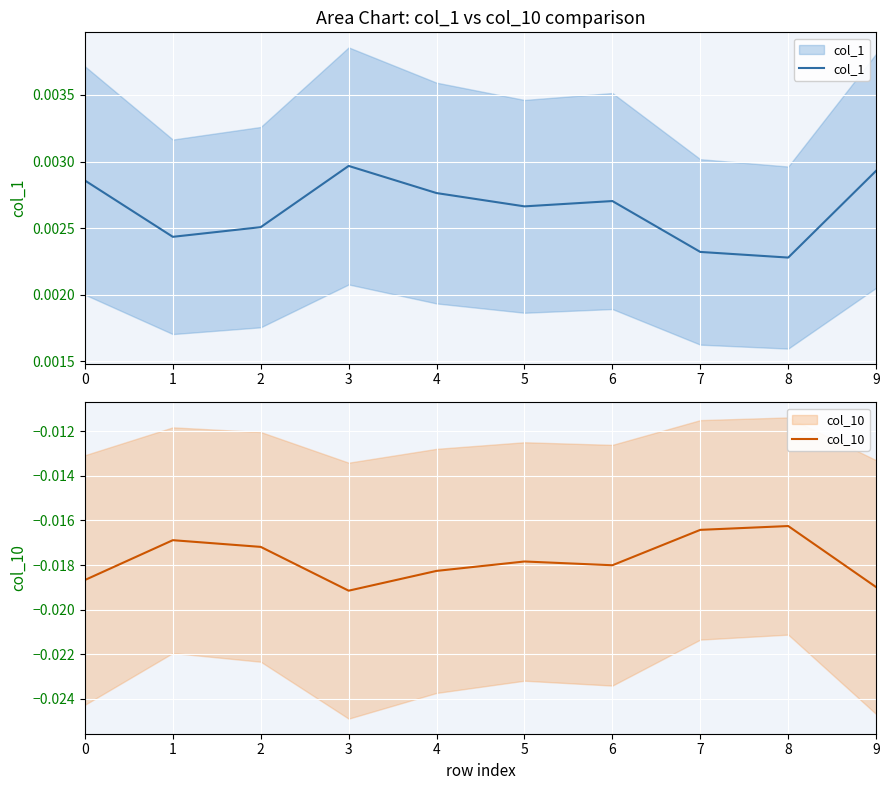

Between 5 and 6, which series saw the biggest shift?

col_10